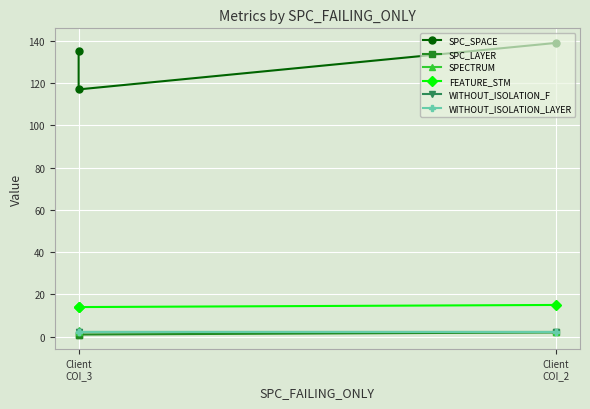

What position from the right is 2?

1